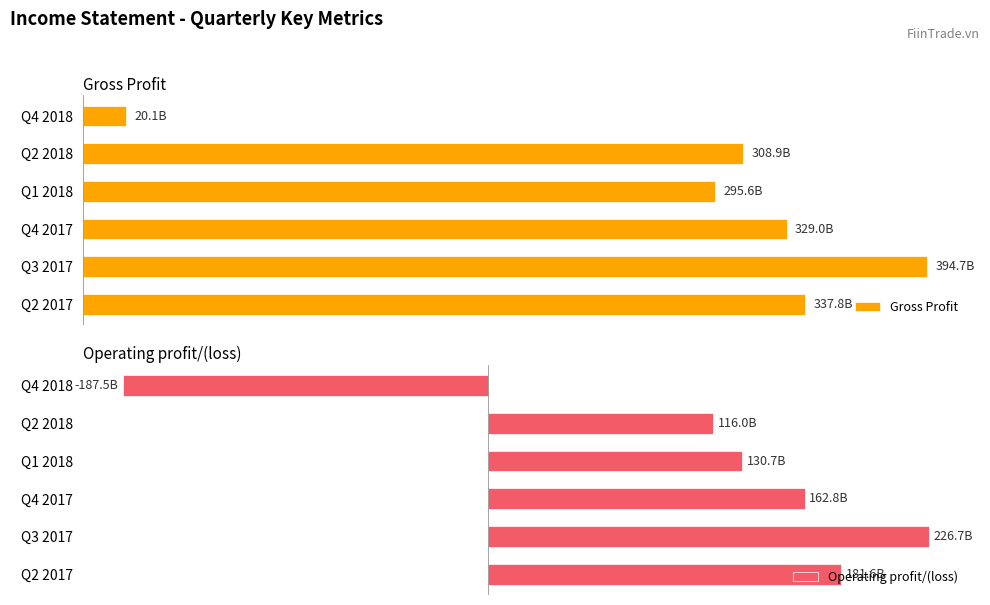

Which series changed the most between Q2 2017 and Q4 2018?

Operating profit/(loss)